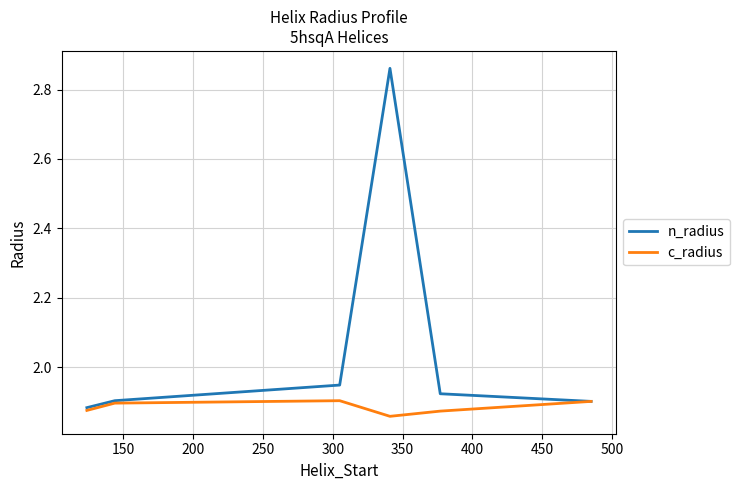

Rank the series by their average value, from highest to lowest.

n_radius, c_radius